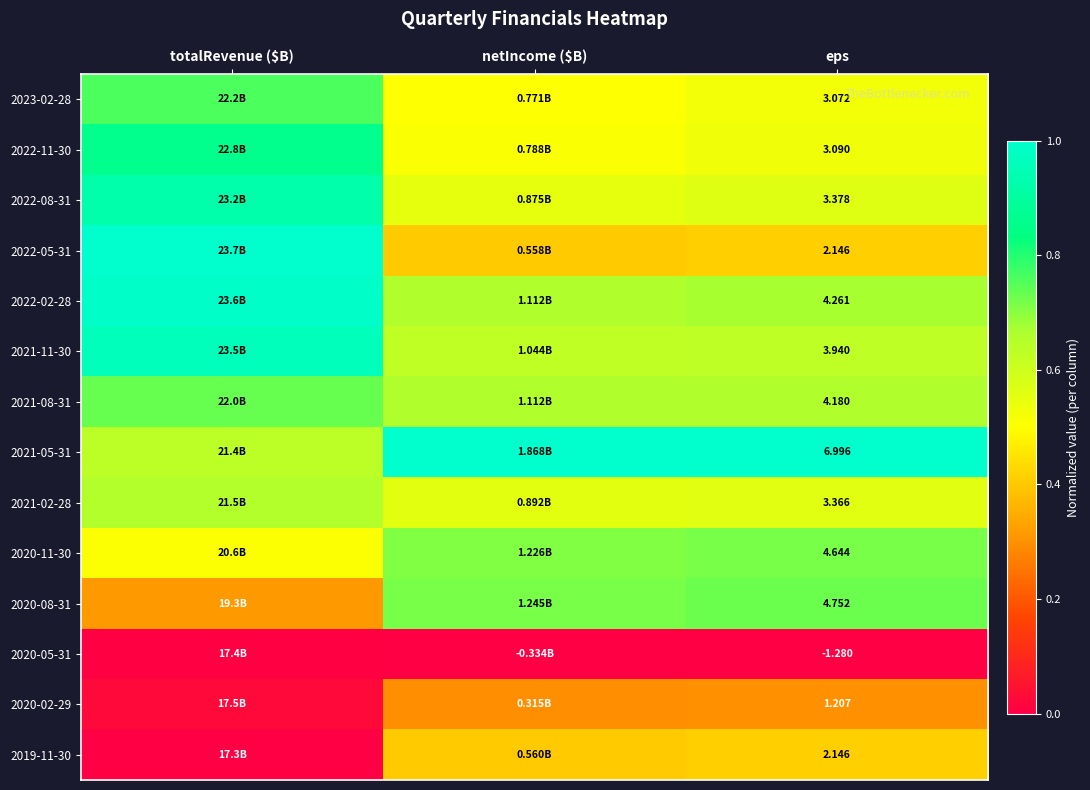

Is the value of 2023-02-28 at netIncome ($B) greater than the value of 2020-11-30 at netIncome ($B)?

No